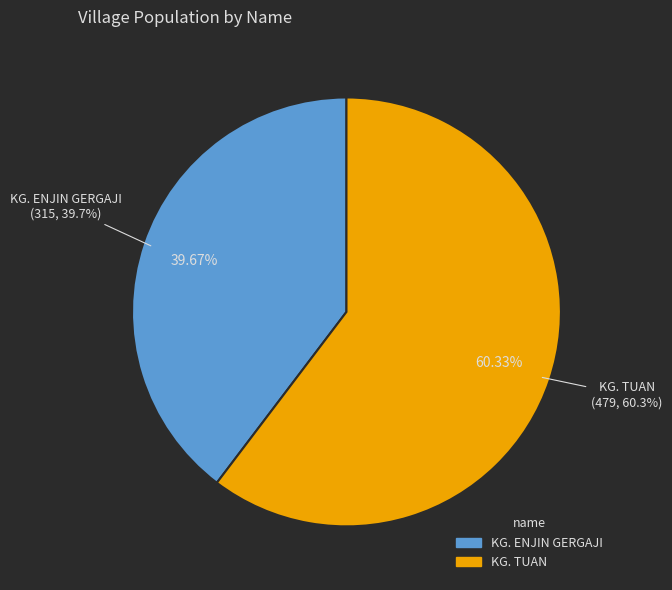

To the nearest percent, what percentage of the pie is KG. ENJIN GERGAJI?

40%